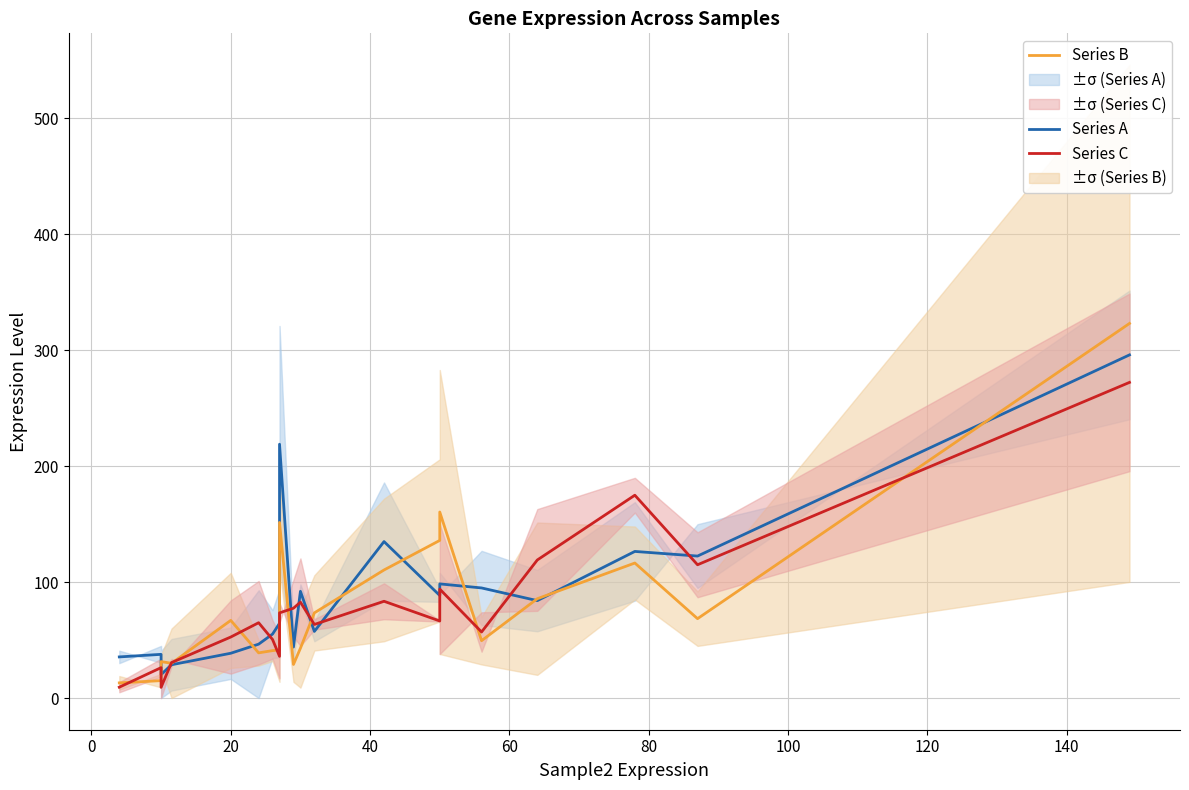

After their last crossing, which series has the higher values: Series A or Series B?

Series B